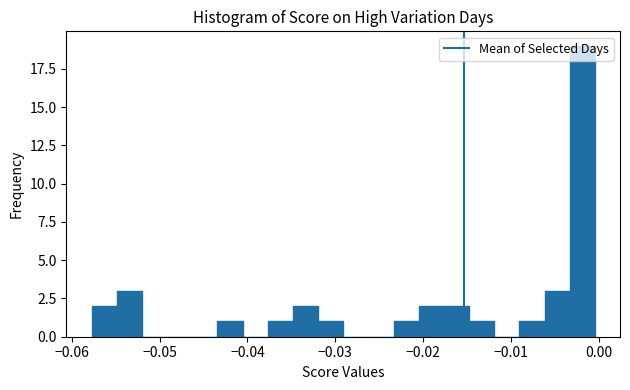

Around what value on the x-axis is the tallest bar? Give the approximate position of its centre, as read against the axis.

-0.002